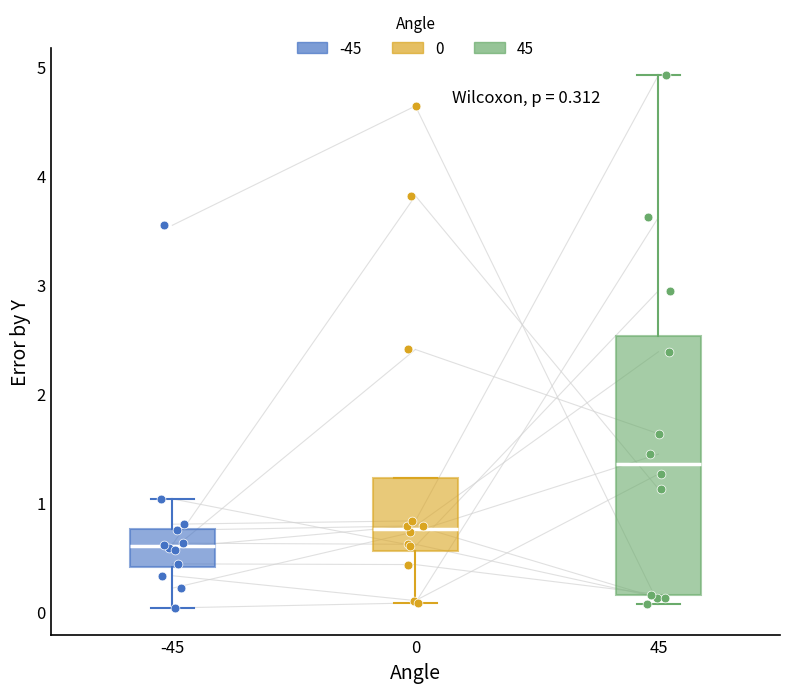

Which box is the tallest, from its lower edge to its upper edge?

45